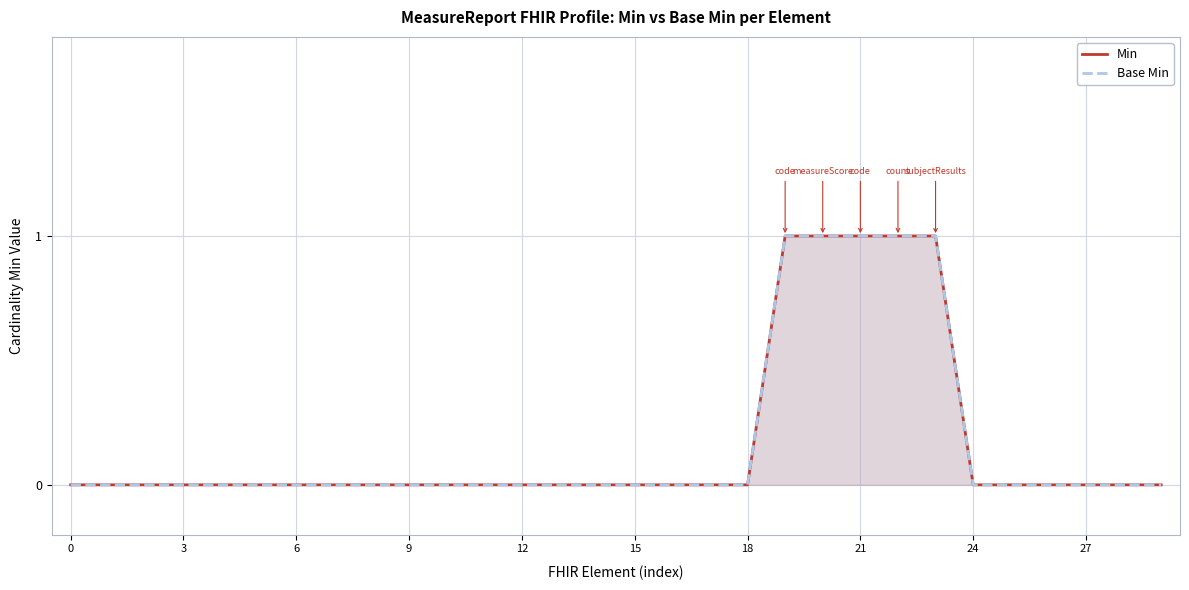

What are all the series names shown in the legend?

Min, Base Min